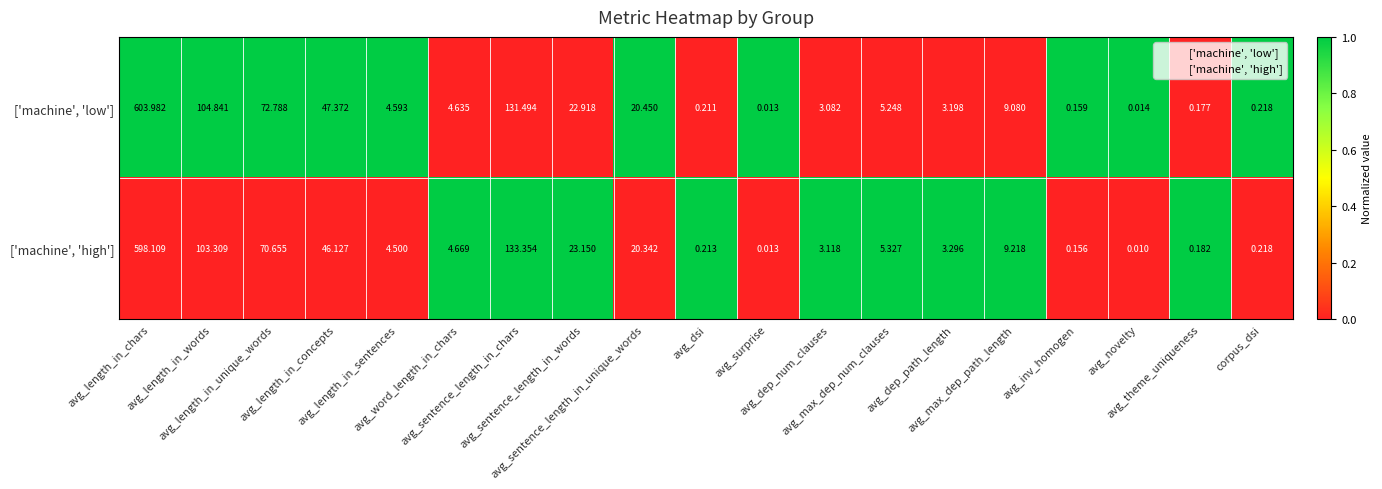

Rank the series by their average value, from highest to lowest.

['machine', 'low'], ['machine', 'high']